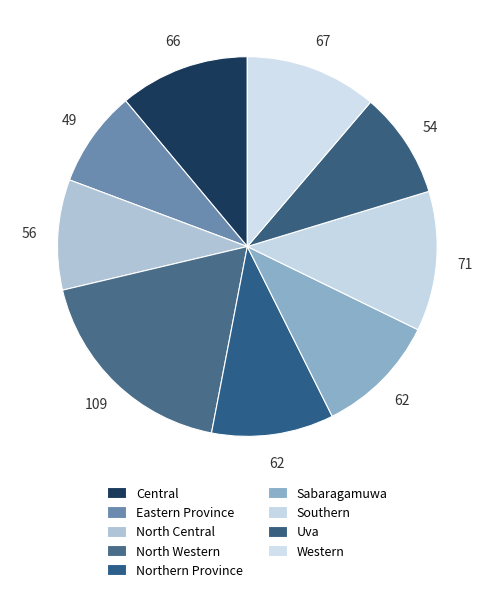

To the nearest percent, what portion does North Central represent?

9%